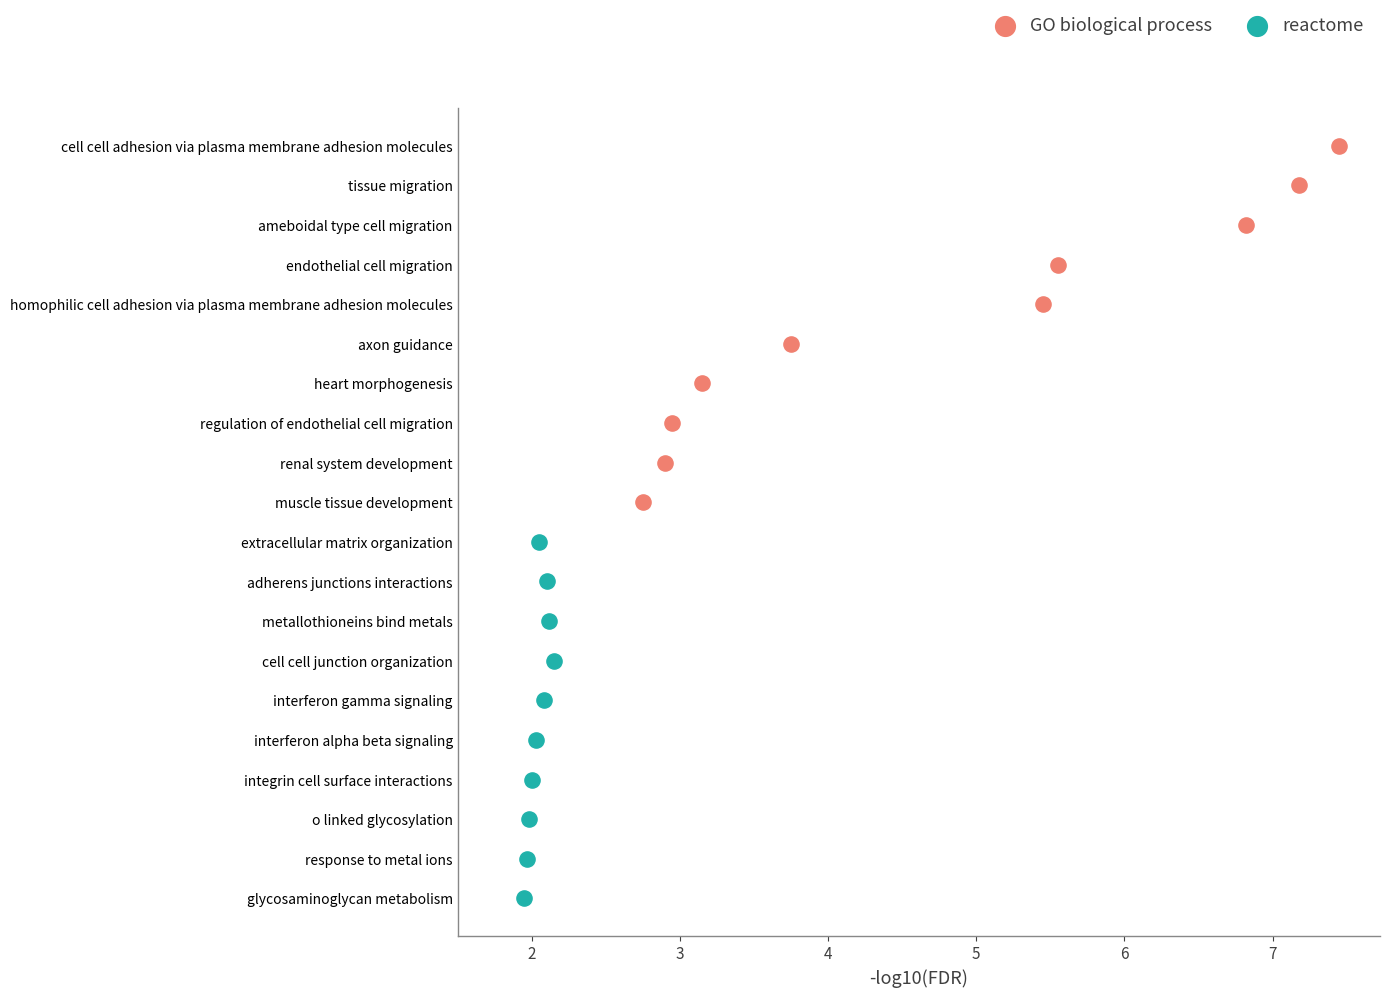

Which series reaches the minimum Y coordinate?

reactome